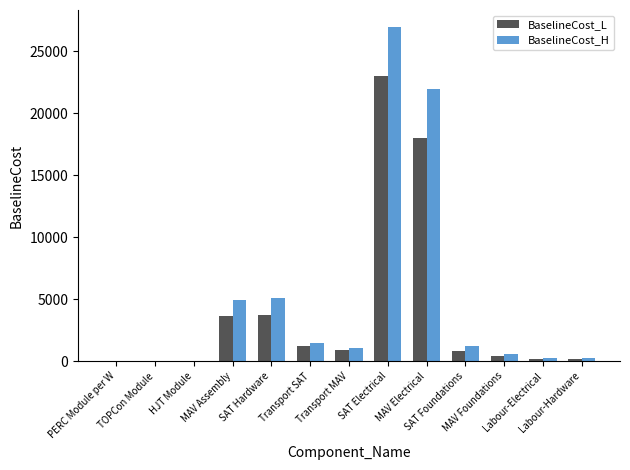

What is the highest value of the BaselineCost_L series?

23000.0